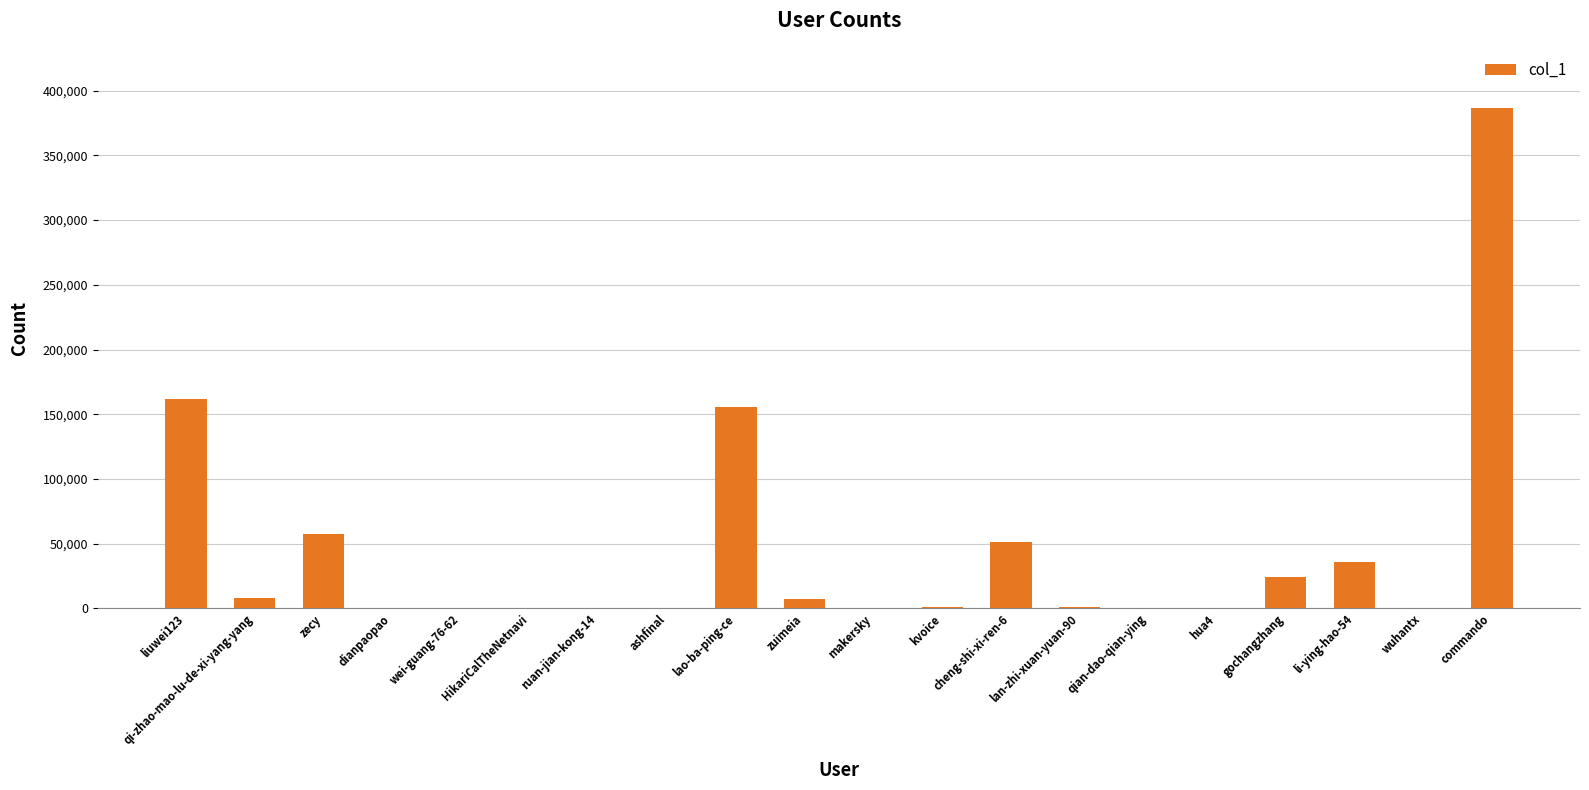

What is the sum of all values?

891628